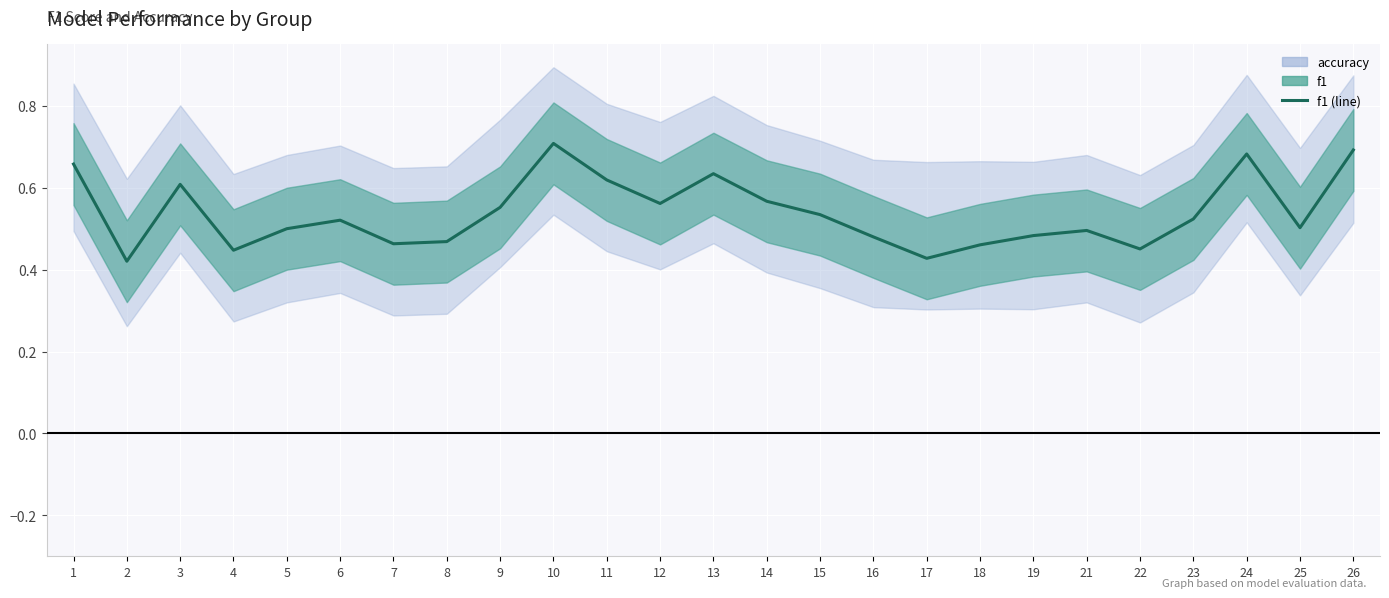

List the labels in order of value, smallest first.

2, 17, 4, 22, 18, 7, 8, 16, 19, 21, 5, 25, 6, 23, 15, 9, 12, 14, 3, 11, 13, 1, 24, 26, 10